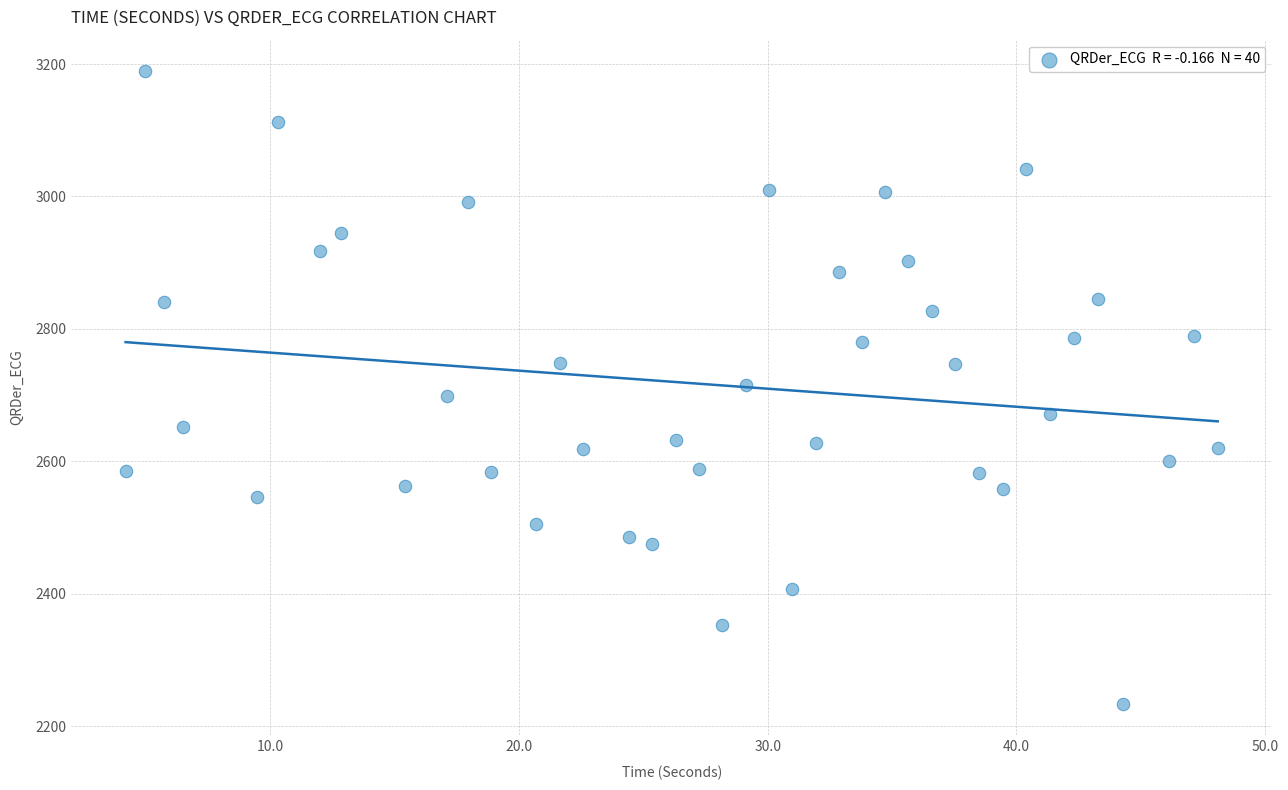

What is the range of Y values (max minus min)?

955.3